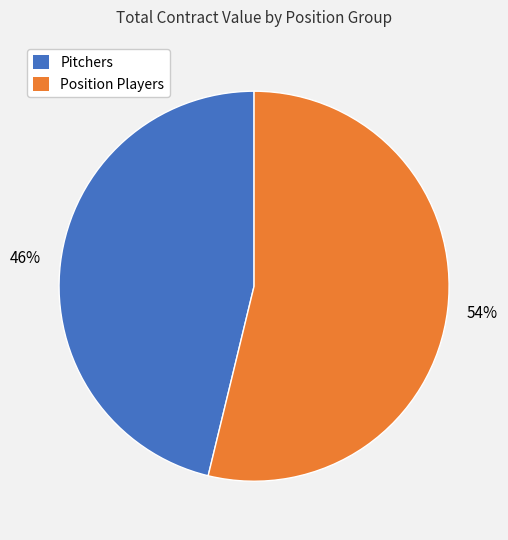

To the nearest percent, what is the average slice percentage?

50%